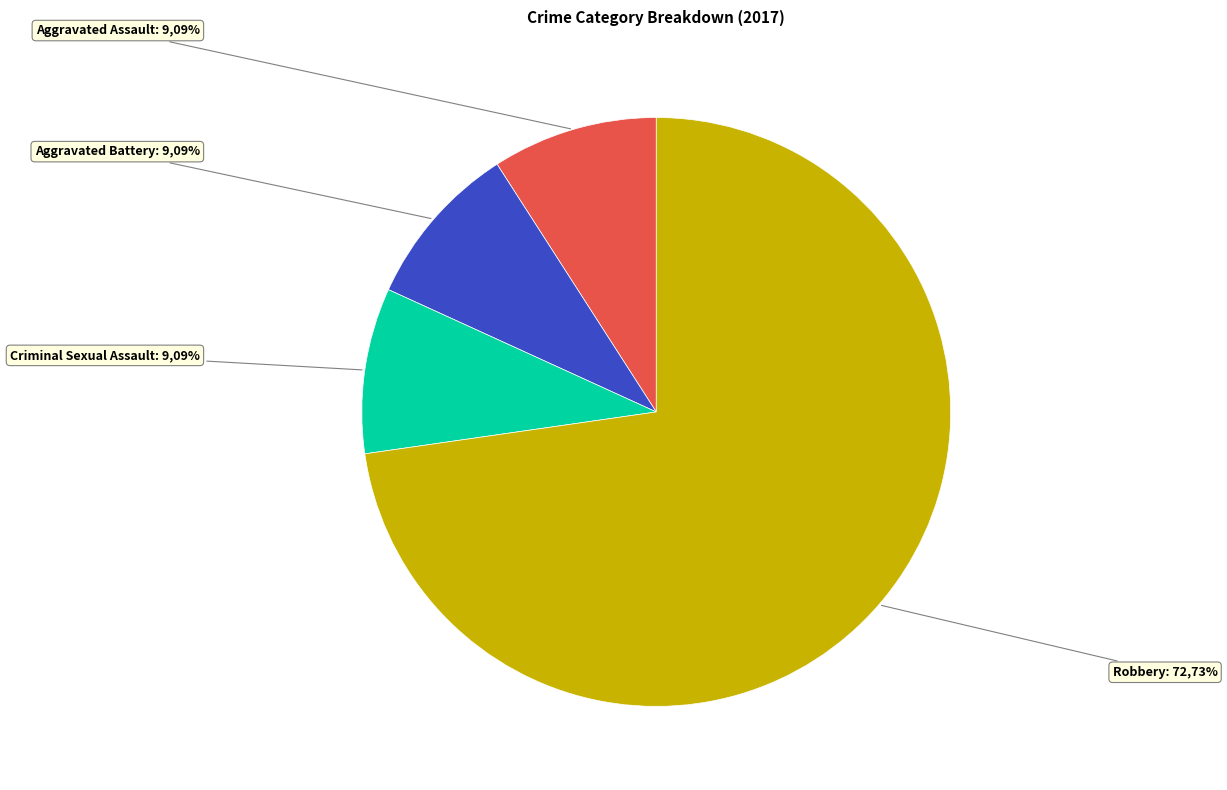

To the nearest percent, what is the difference between the largest and smallest slice percentages?

64%